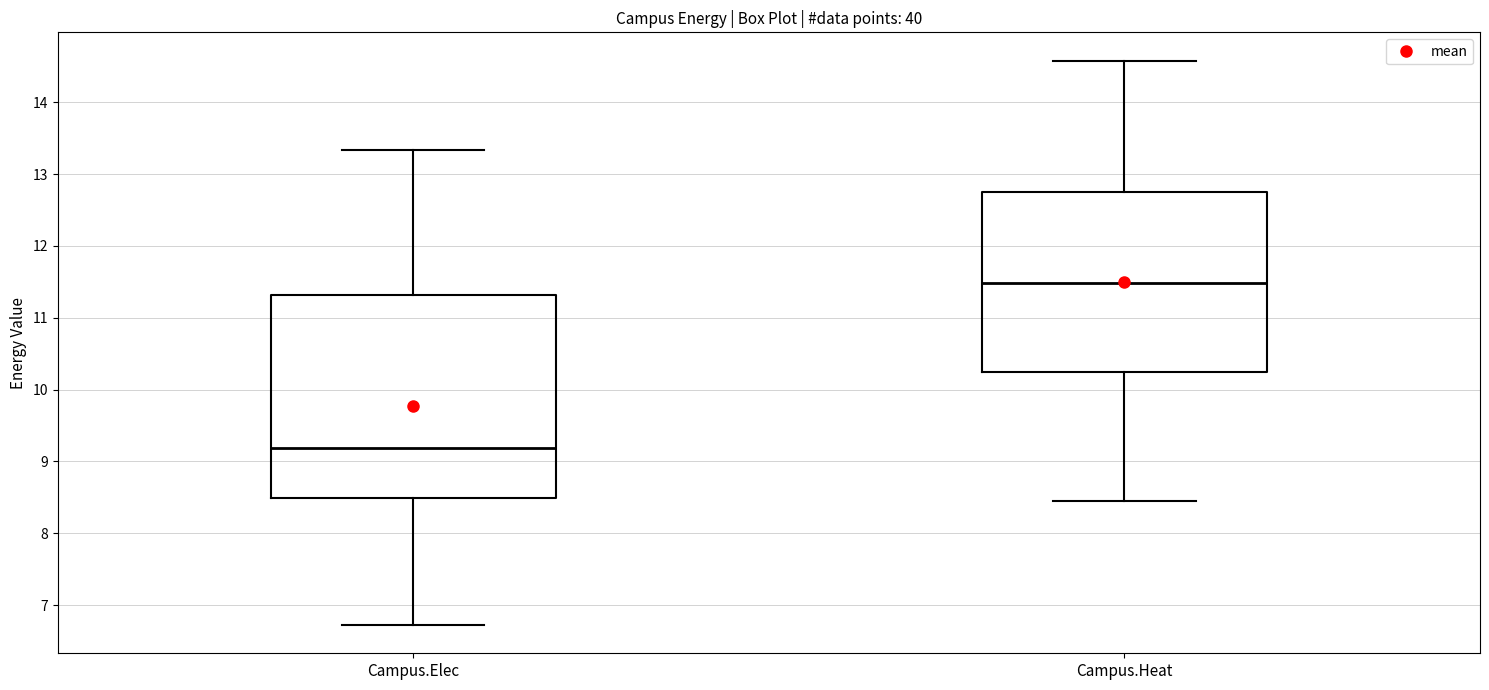

Which box is the tallest, from its lower edge to its upper edge?

Campus.Elec